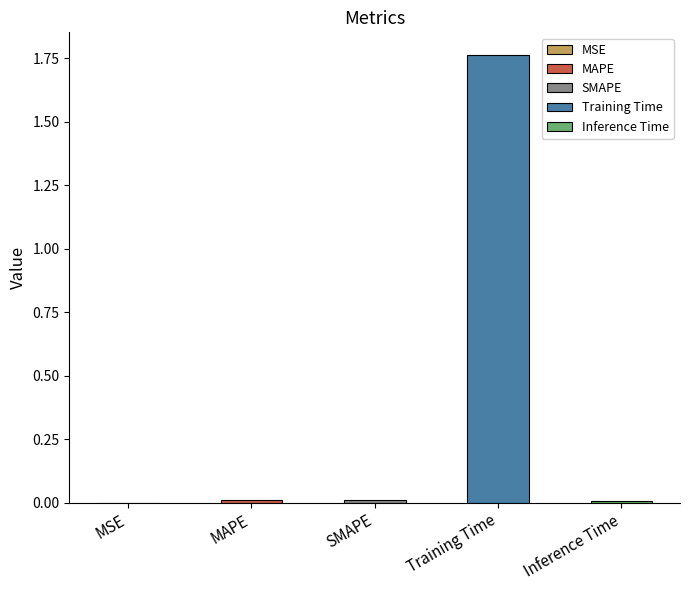

Where is the data nearest to the value 0?

MSE